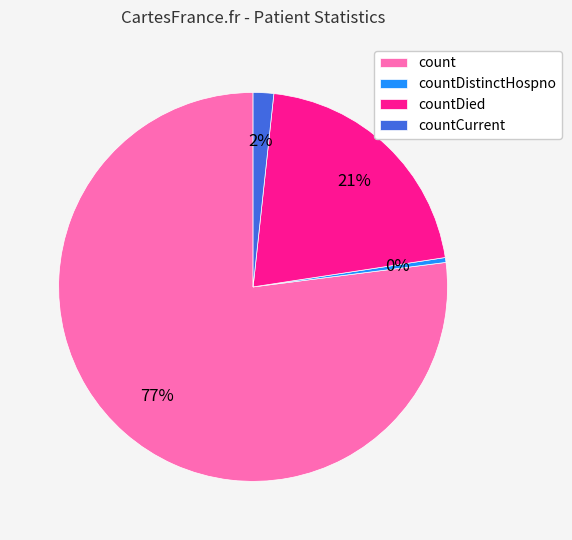

Count the number of slices in the pie.

4